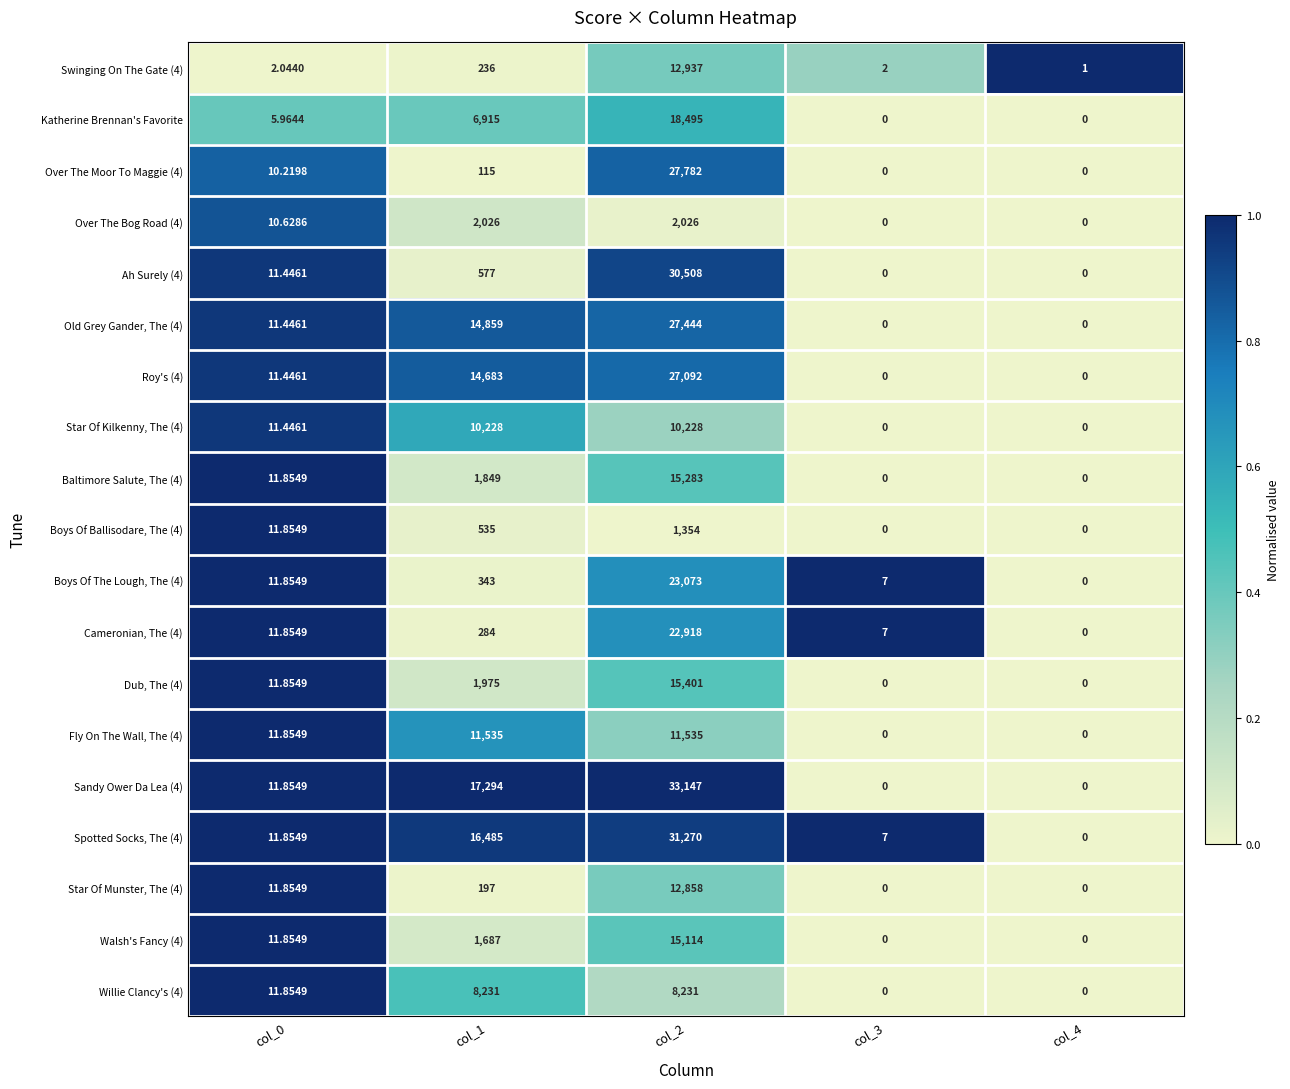

Is the value of Over The Moor To Maggie (4) at col_0 greater than the value of Dub, The (4) at col_1?

No